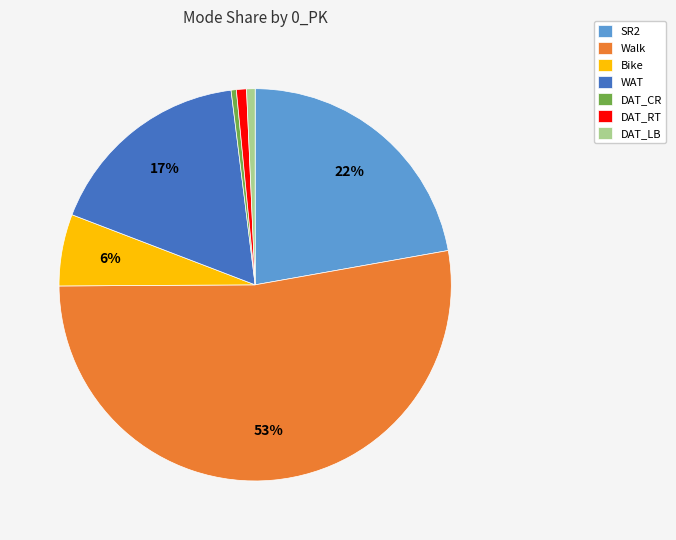

Between WAT and DAT_RT, which is larger?

WAT